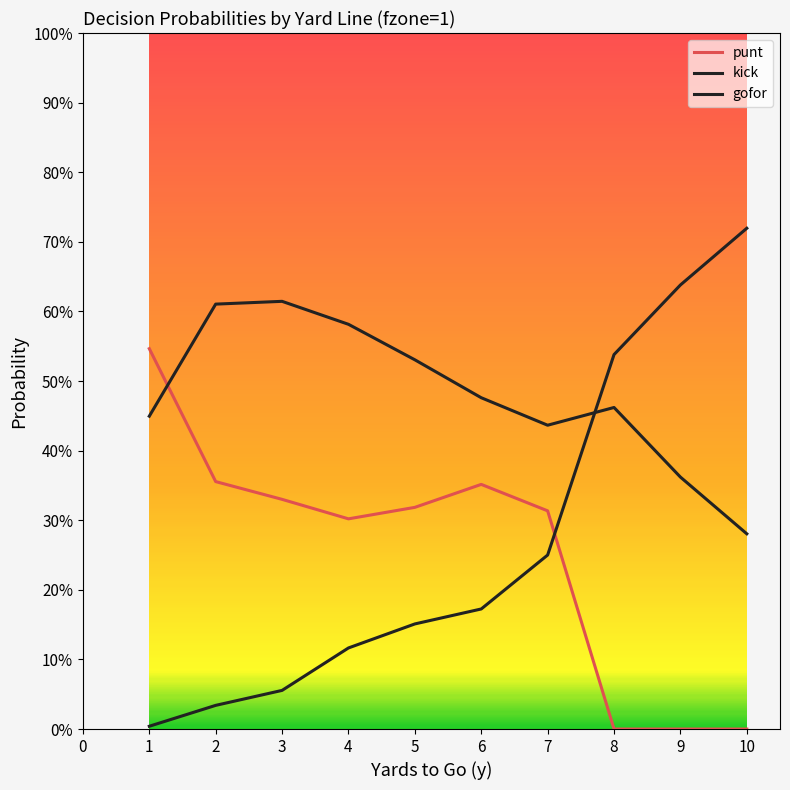

Which series ends up on top after the final intersection of punt and gofor?

gofor